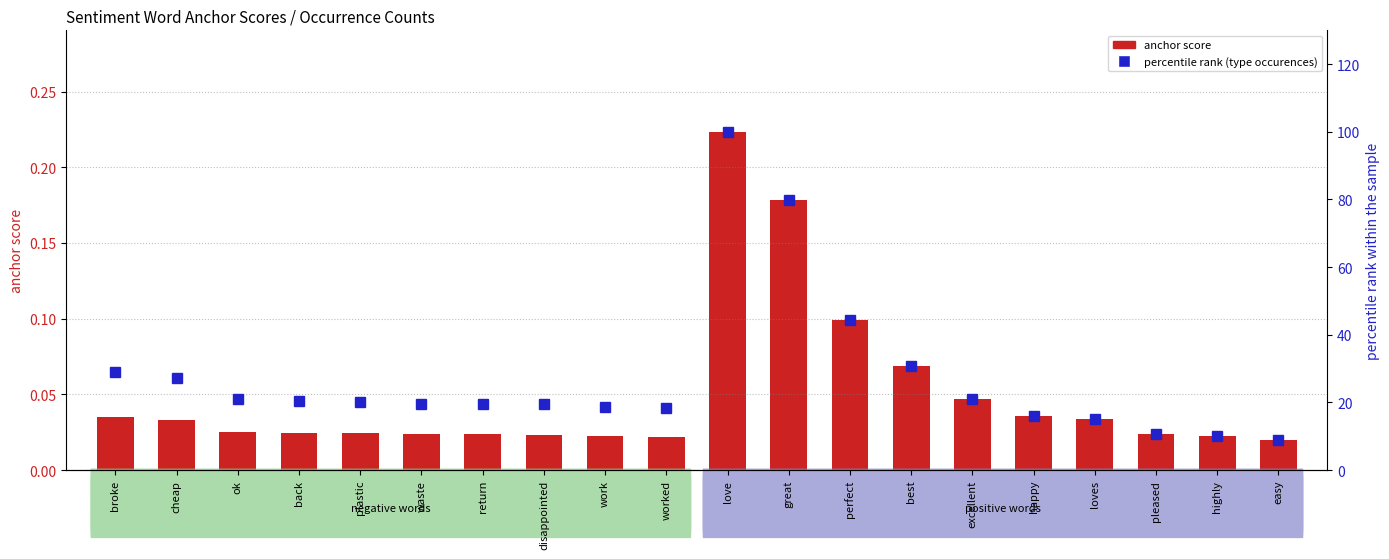

What is the label of the 2nd bar from the right?

highly